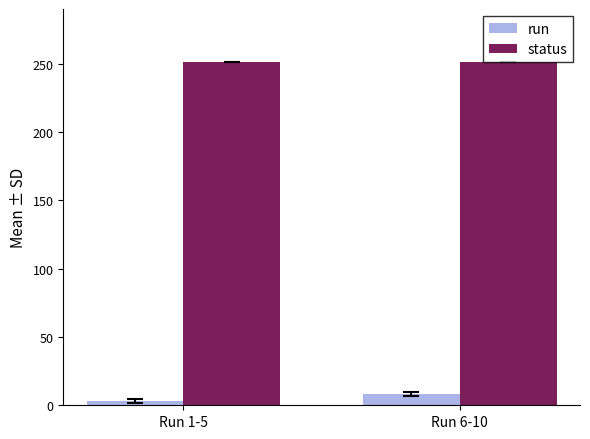

Reading left to right, list all the values displayed in this chart.

run: 3	8
status: 251	251